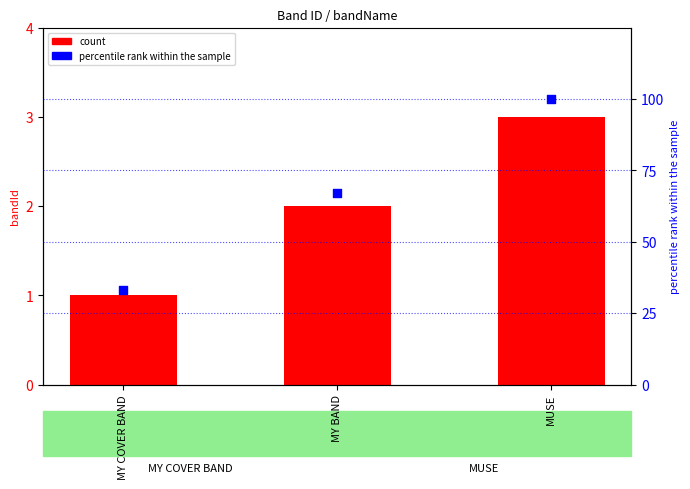

Which series reaches the maximum Y coordinate?

percentile rank within the sample